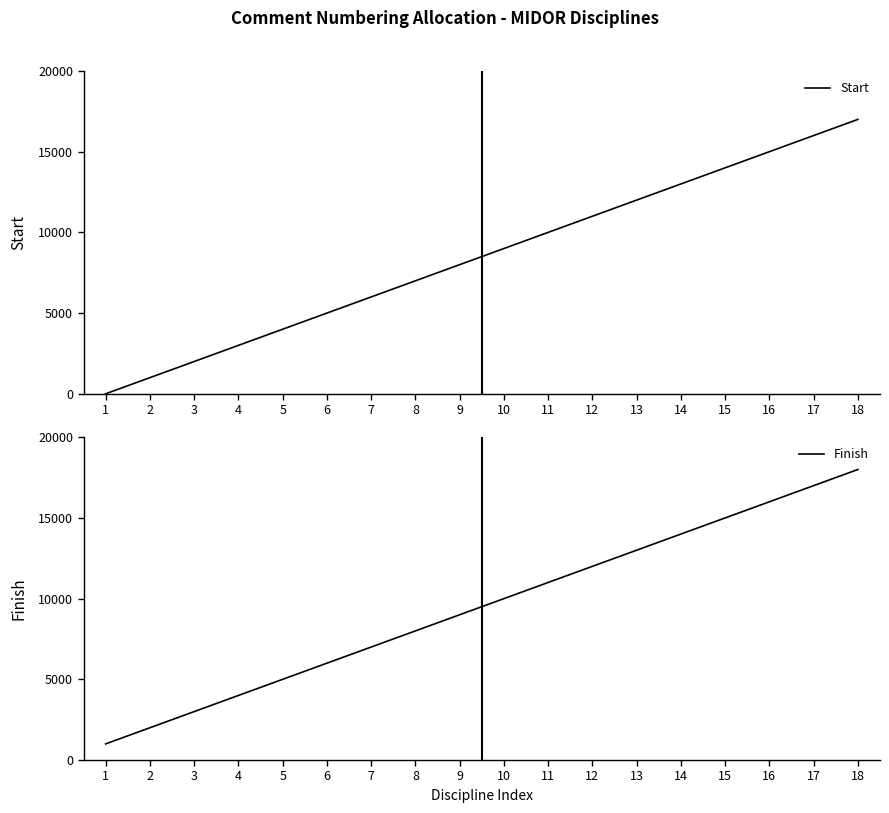

Rank the series by their average value, from lowest to highest.

Start, Finish